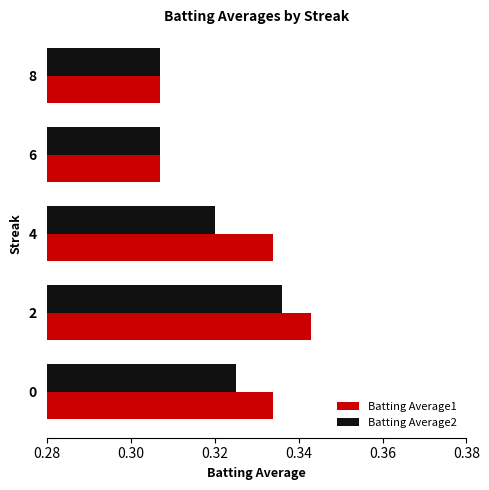

Between 2 and 4, which series saw the biggest shift?

Batting Average2